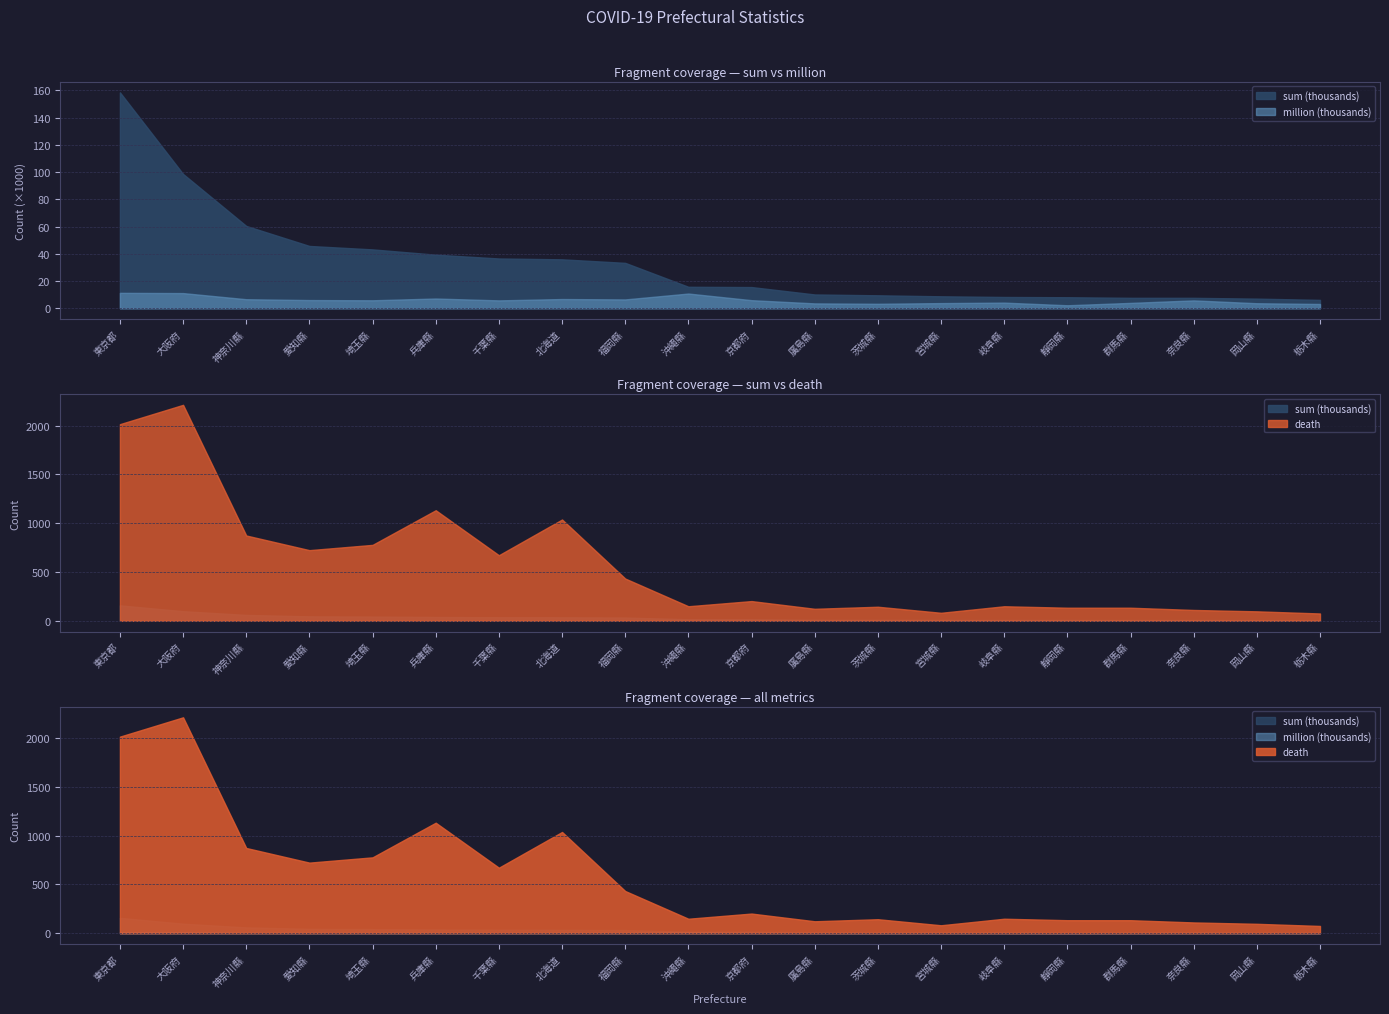

At which label does sum first exceed 15801?

東京都